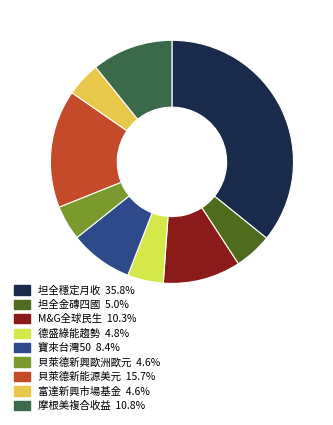

Does any single category account for the majority?

No